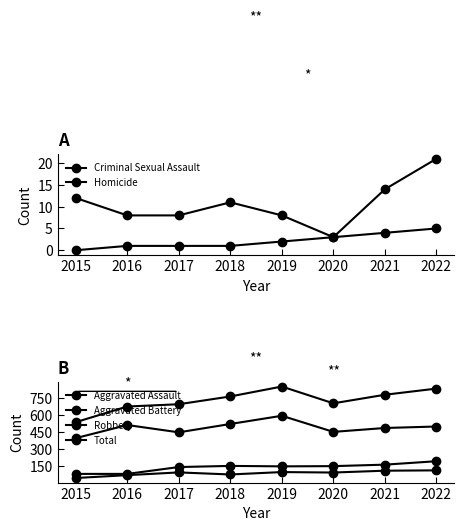

What is the sum of the Robbery values at 2015 and 2022?

892